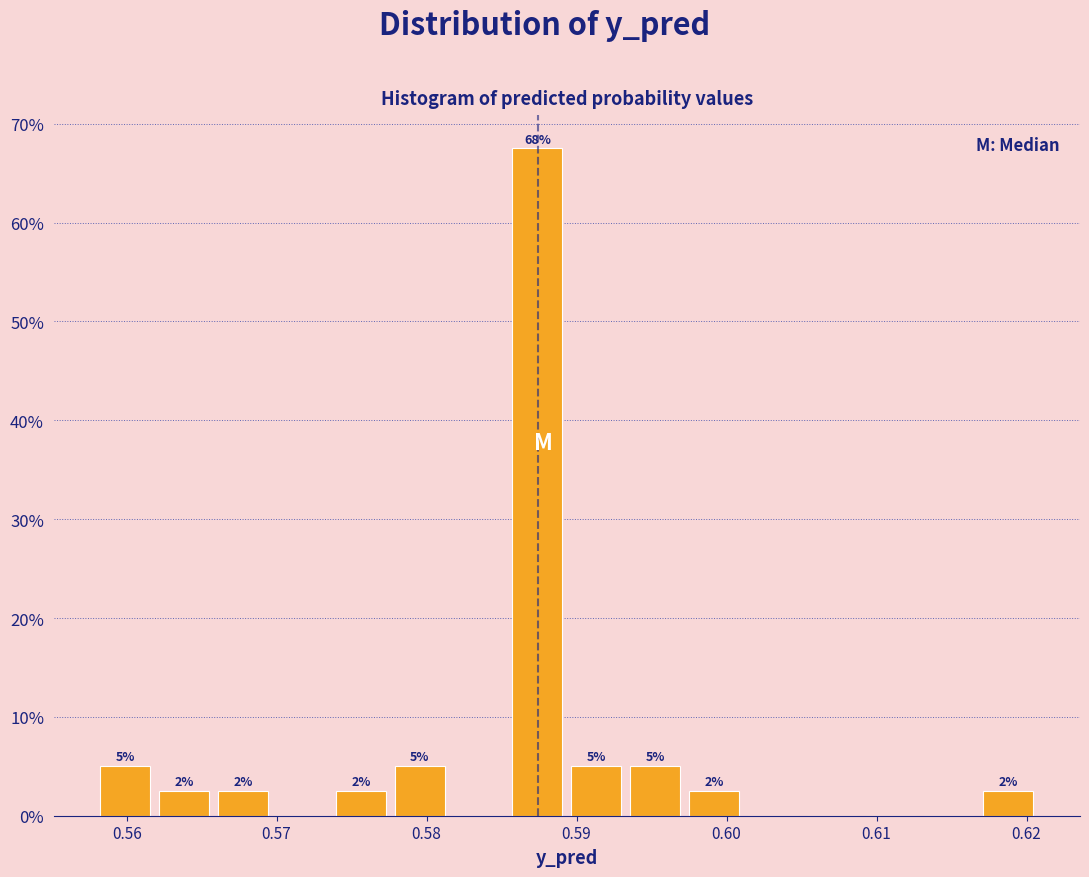

Around what value on the x-axis is the tallest bar? Give the approximate position of its centre, as read against the axis.

0.587